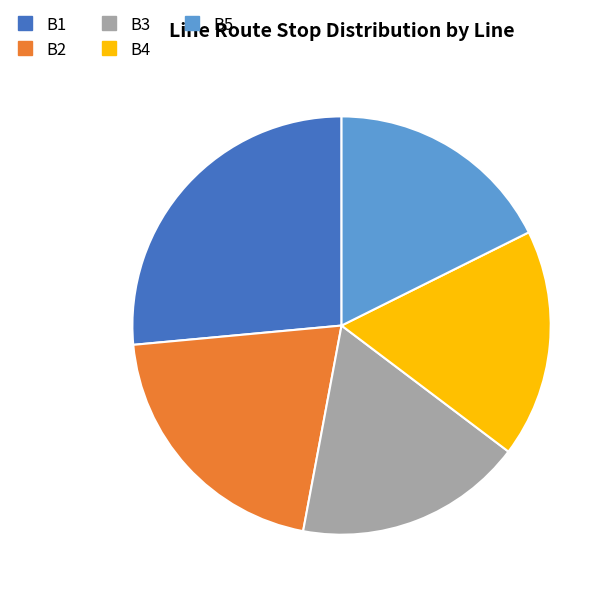

Which slice is the largest?

B1